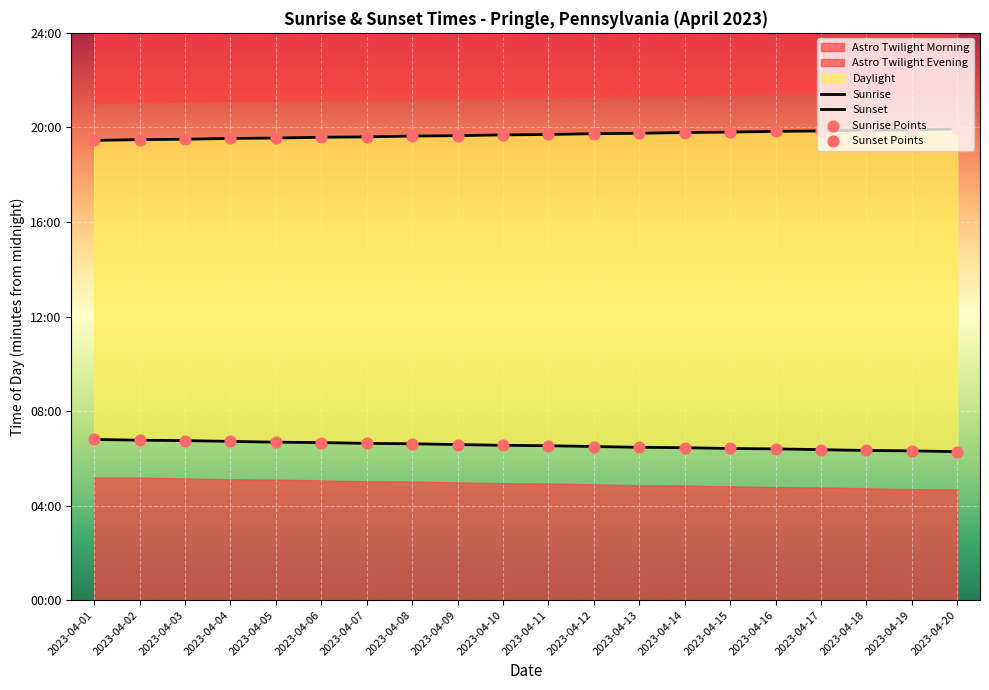

At how many categories does at least one series exceed 1046?

20